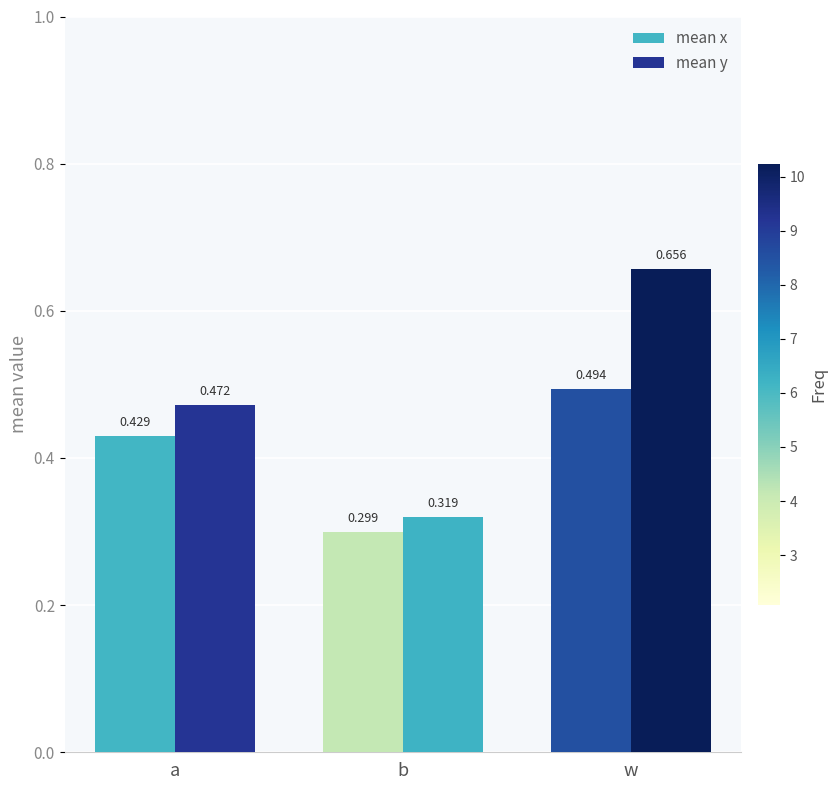

What is the total value across all series at a?

0.9